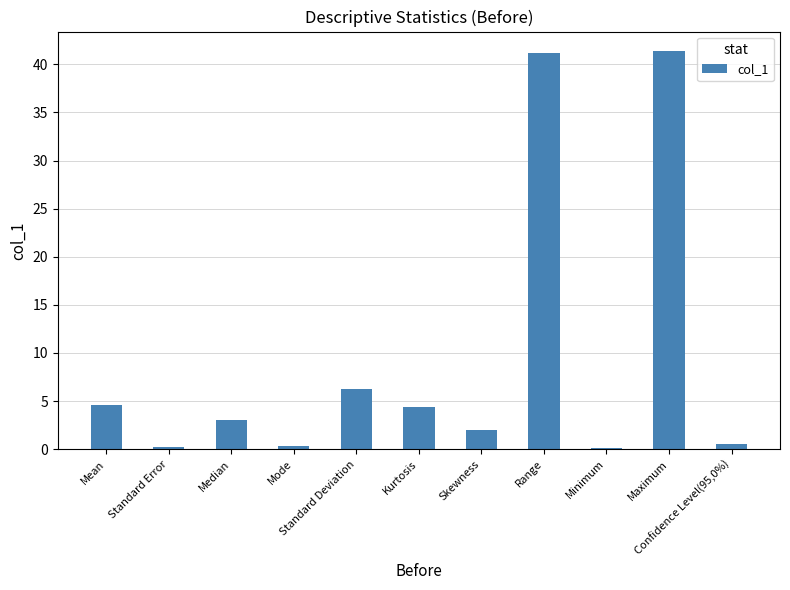

What is the approximate value at Confidence Level(95,0%)?

0.5